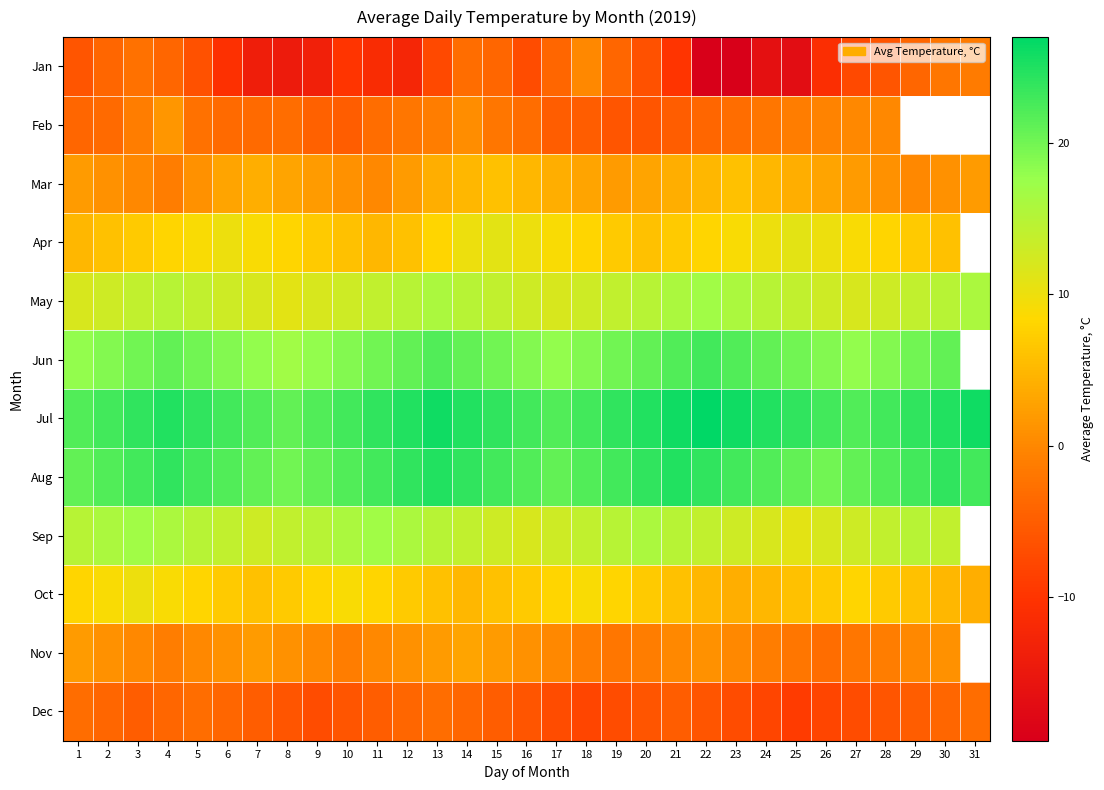

Is it true that Oct equals 5.5 at 18?

False